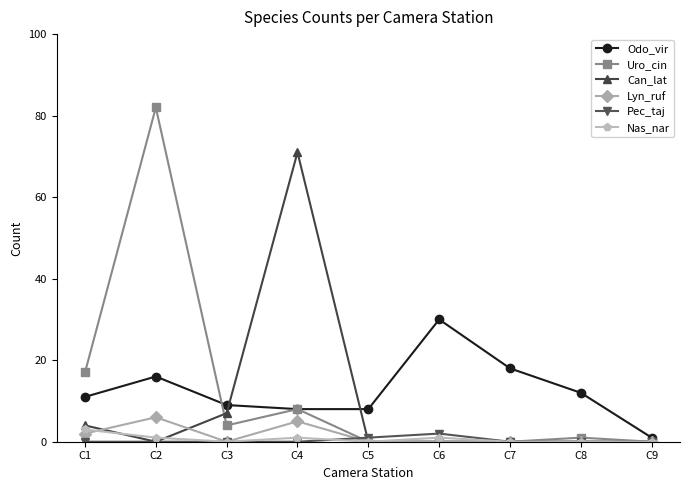

Which series has the largest range (max minus min)?

Uro_cin